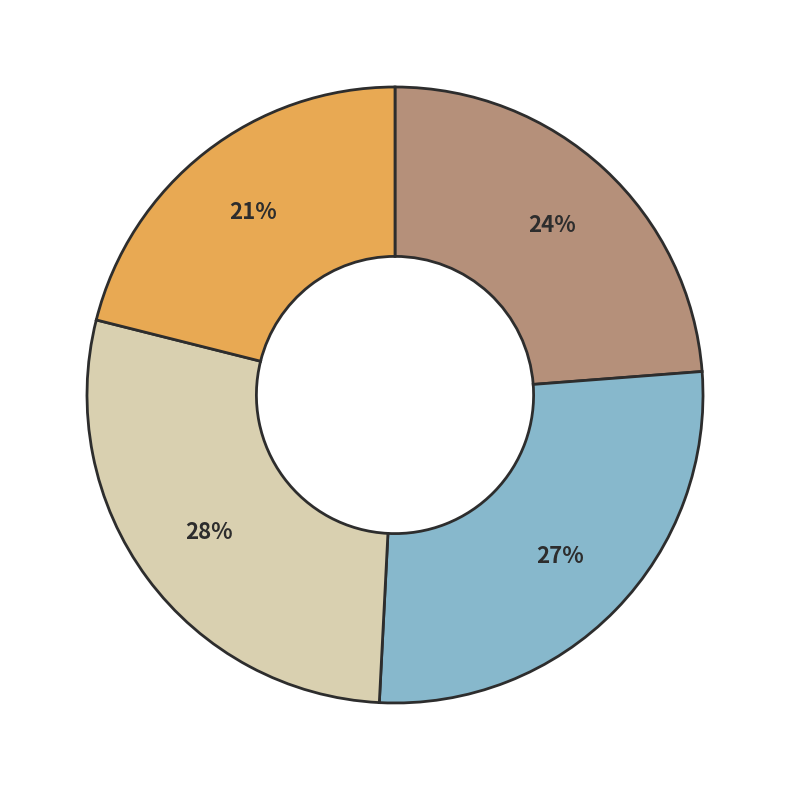

Is there a majority slice in this chart?

No